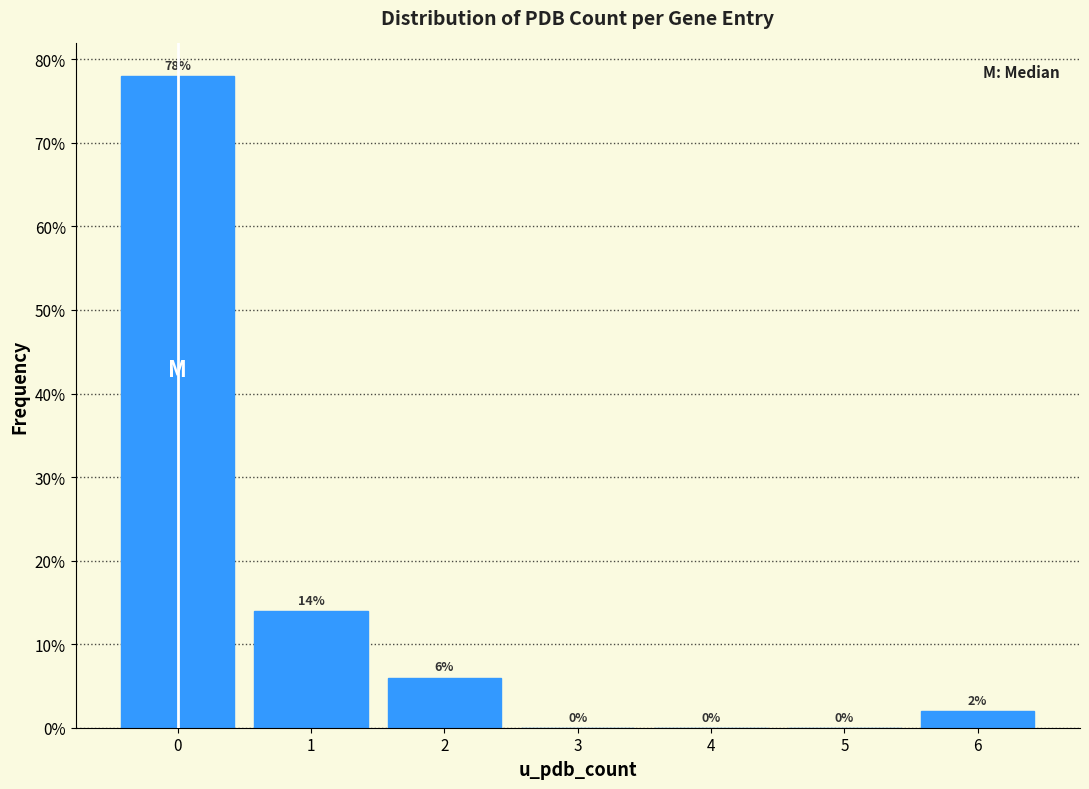

How tall is the bar that spans 5.5 to 6.5 on the x-axis?

2